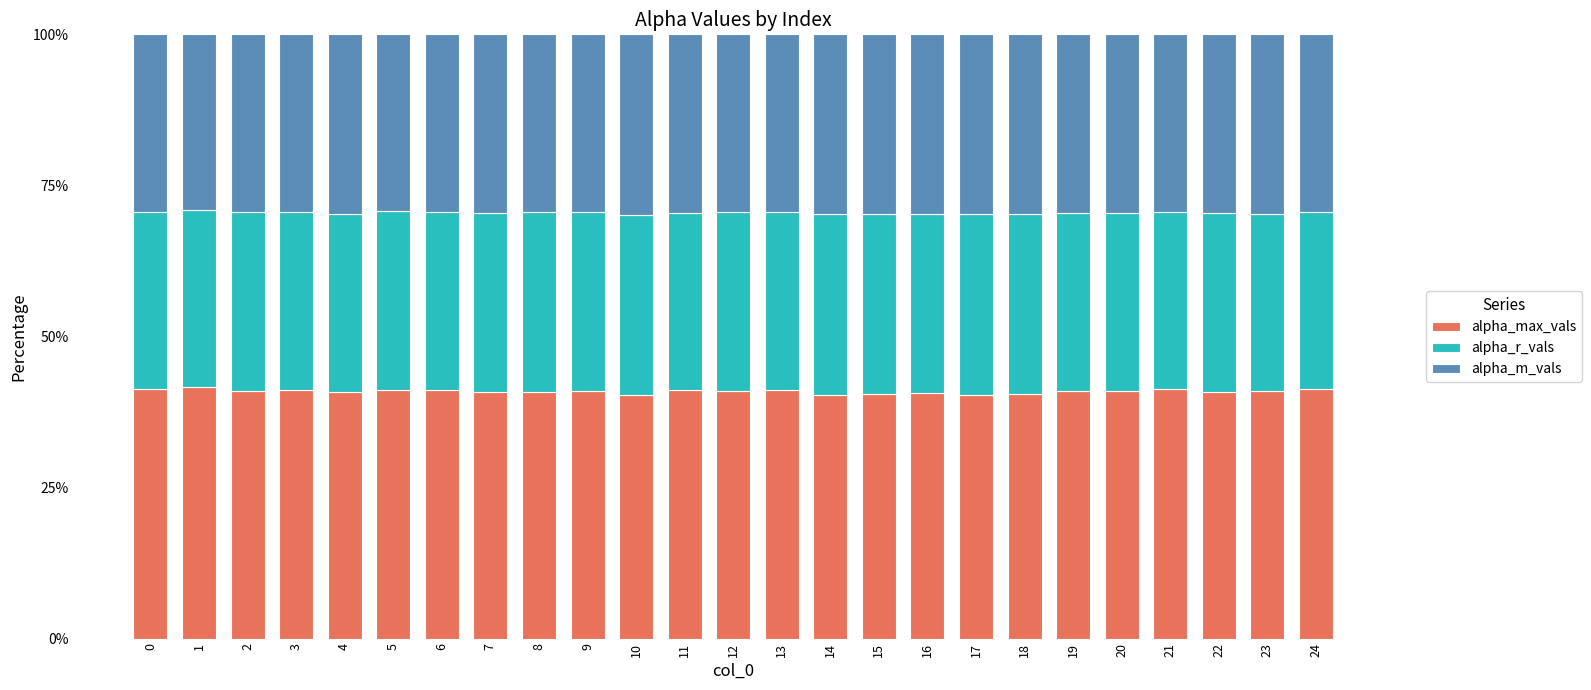

What is the total value across all series at 7?

100.0